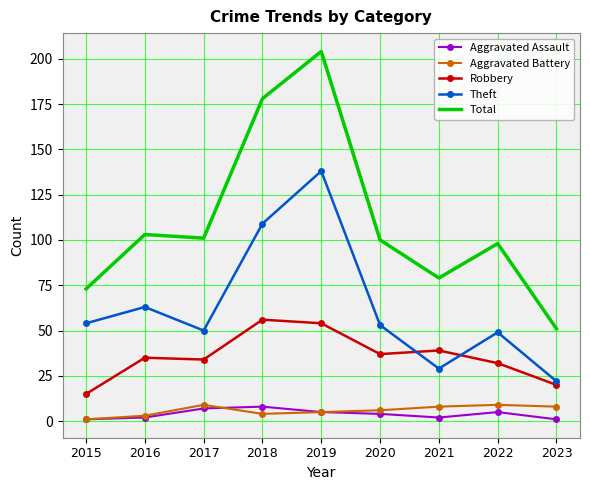

How many categories are shown in the chart?

9